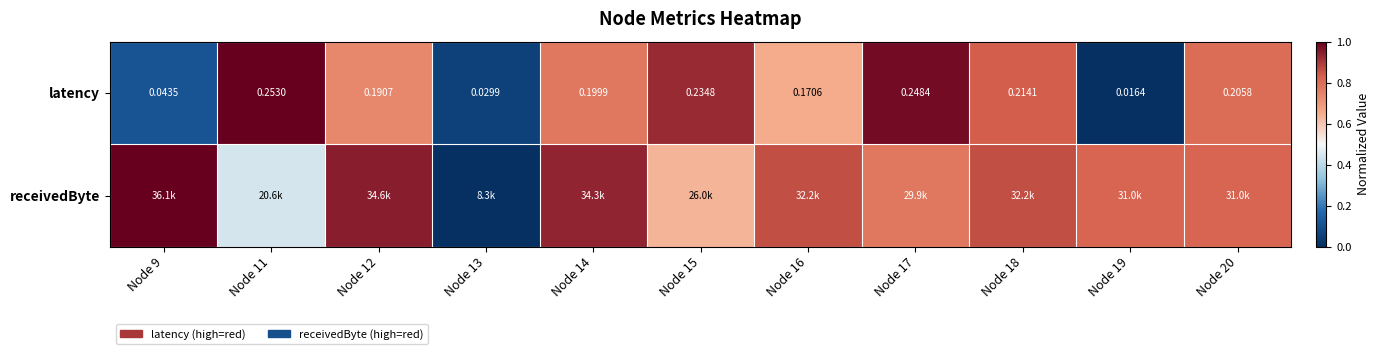

What is the difference between the highest and lowest values at Node 19?

0.8